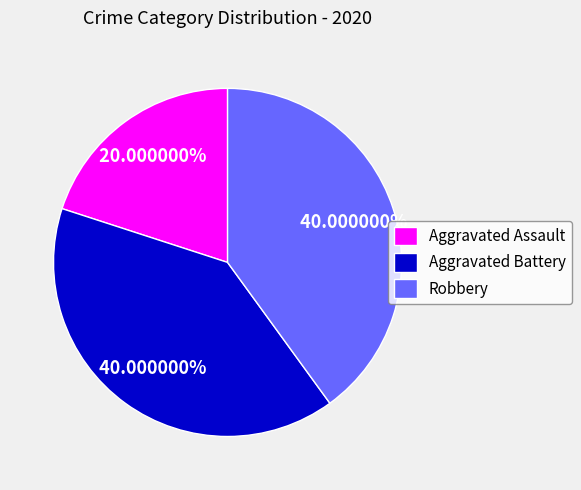

Combined, do Aggravated Battery and Aggravated Assault account for over 50%?

Yes